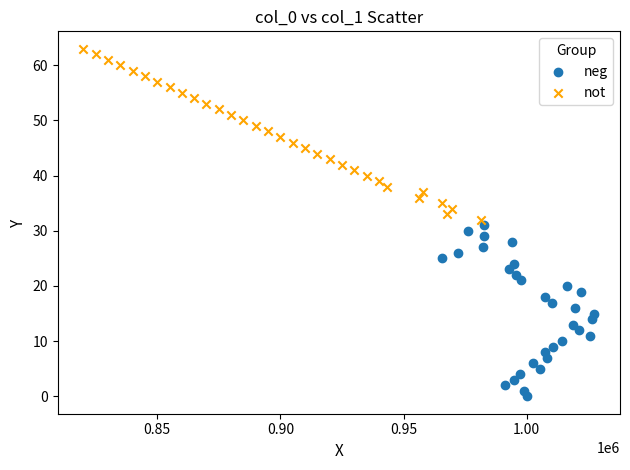

Which series reaches the minimum Y coordinate?

neg